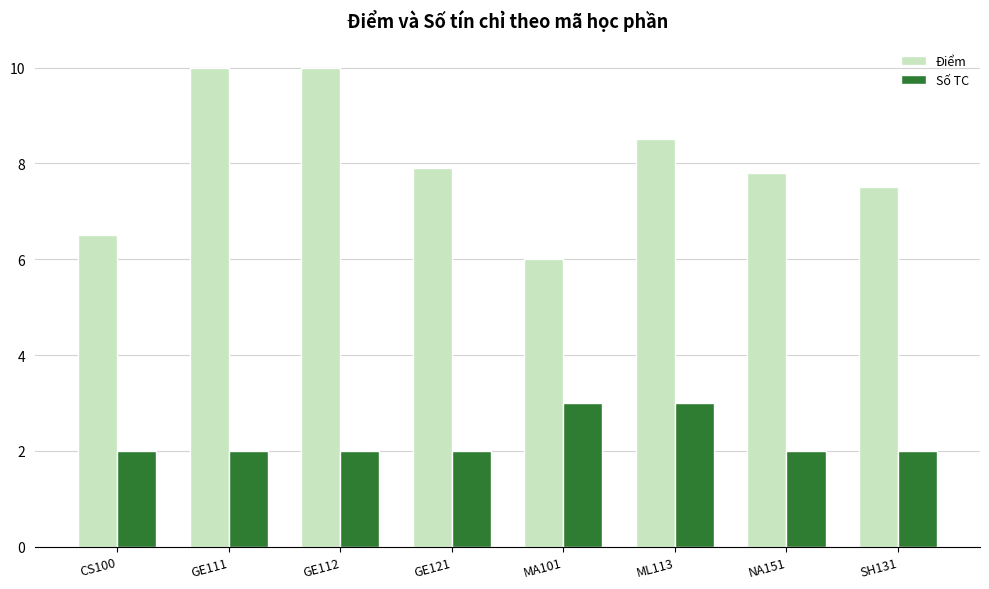

Count the Điểm values in the range 7 to 10.

6